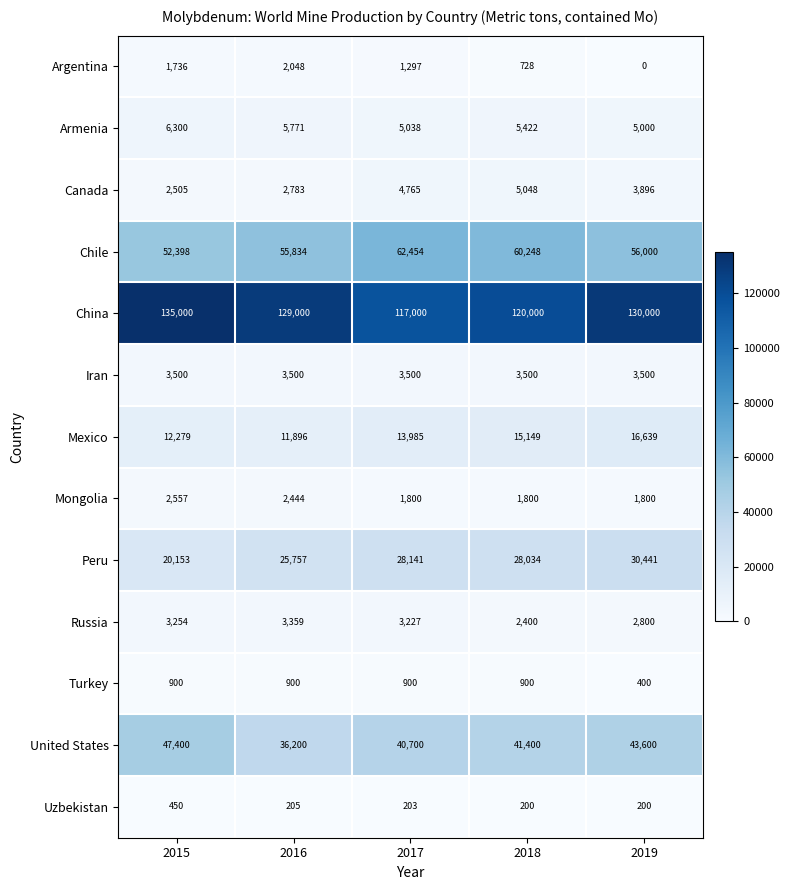

What is the spread (max minus min) of values at 2015?

134550